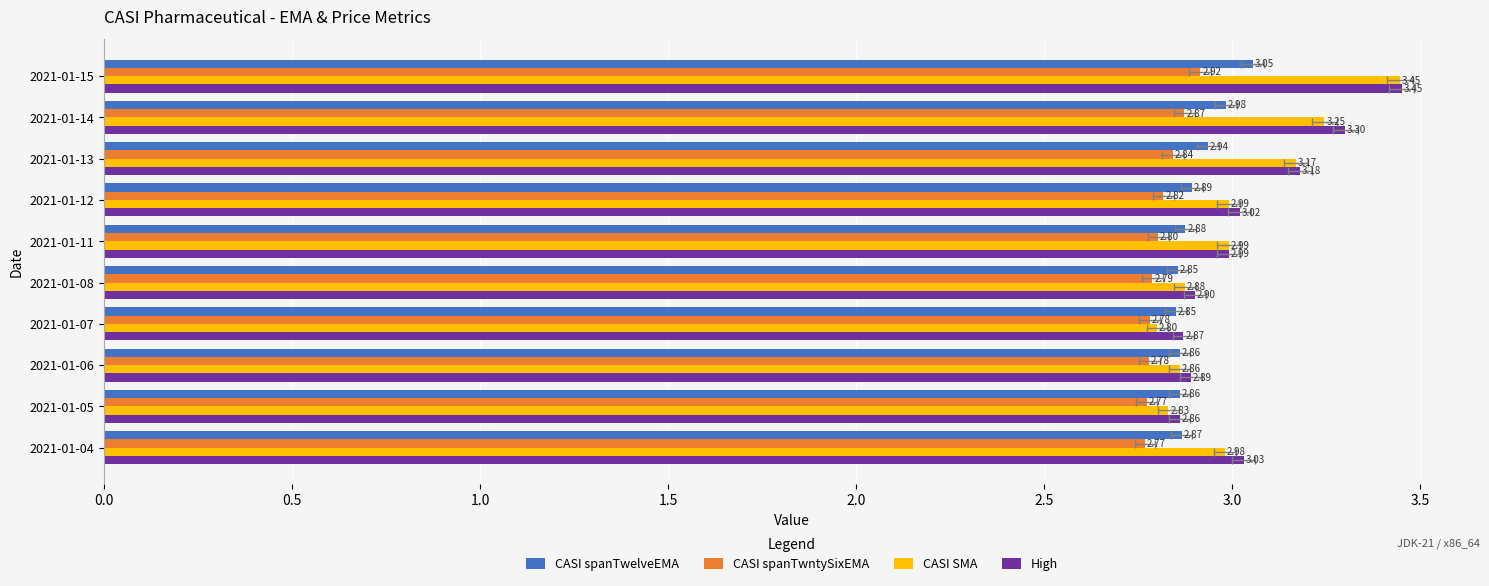

Which series has the largest total across all categories?

High